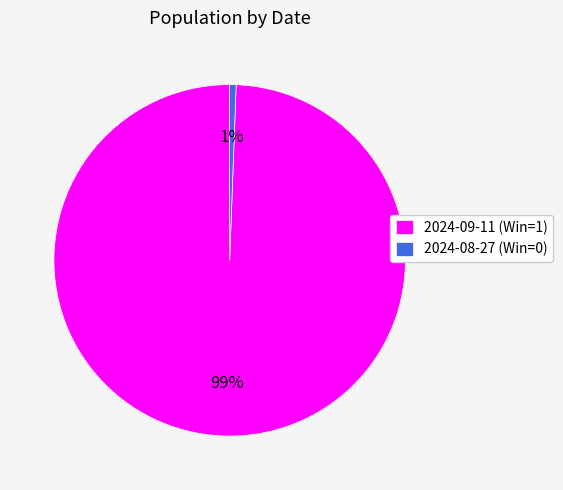

What is the largest slice in the pie chart?

2024-09-11 (Win=1)